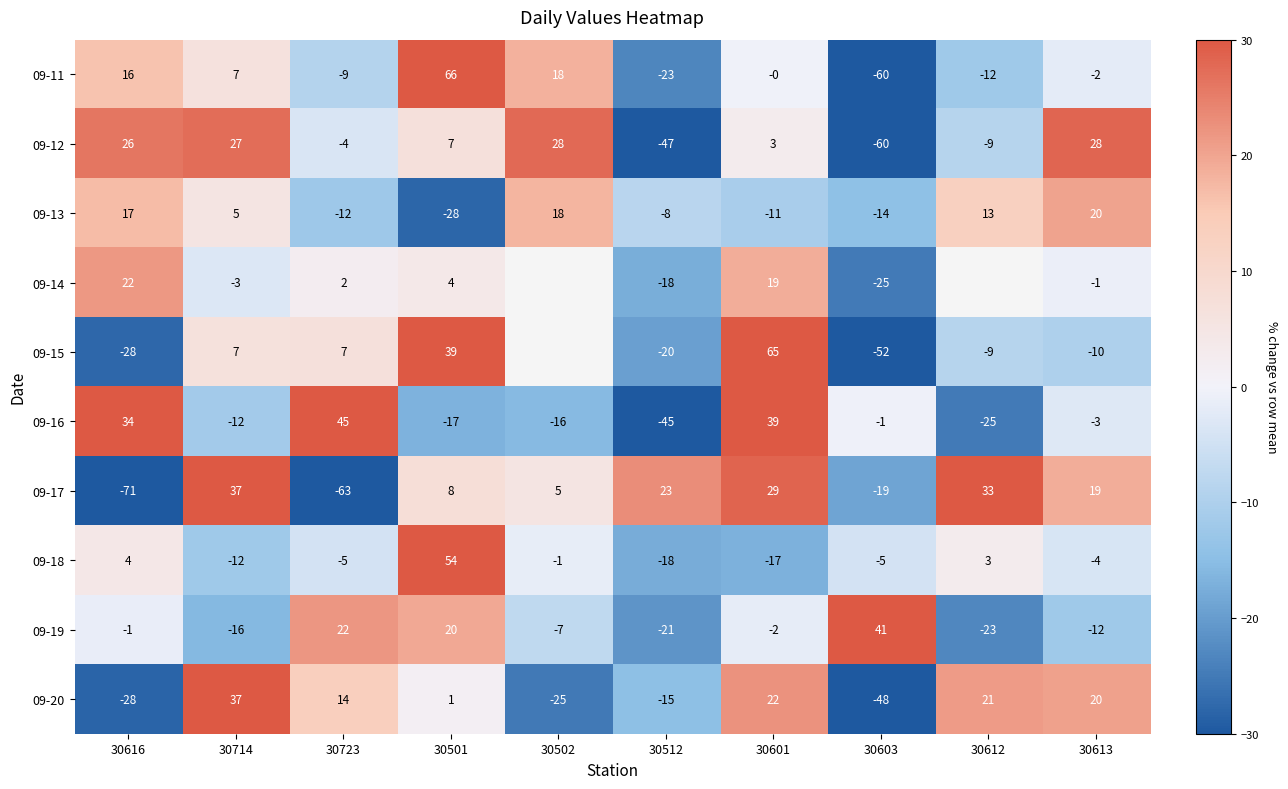

How many values in 09-11 are below zero?

5